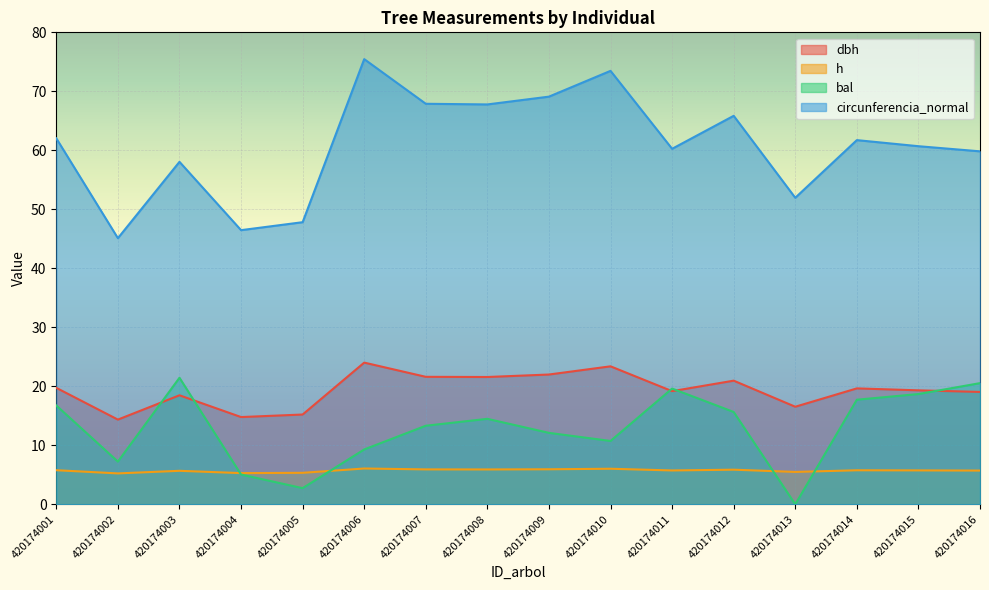

The value of circunferencia_normal at 420174015 is 60.7. True or false?

True